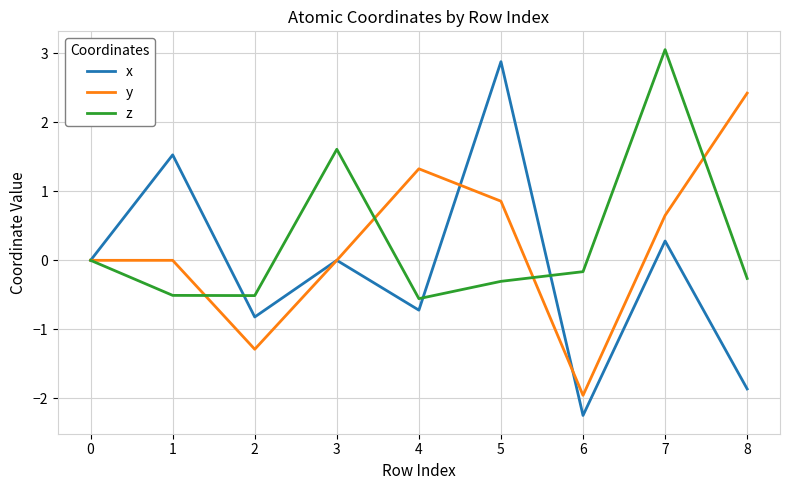

What is the difference between the highest and lowest values at 8?

4.3